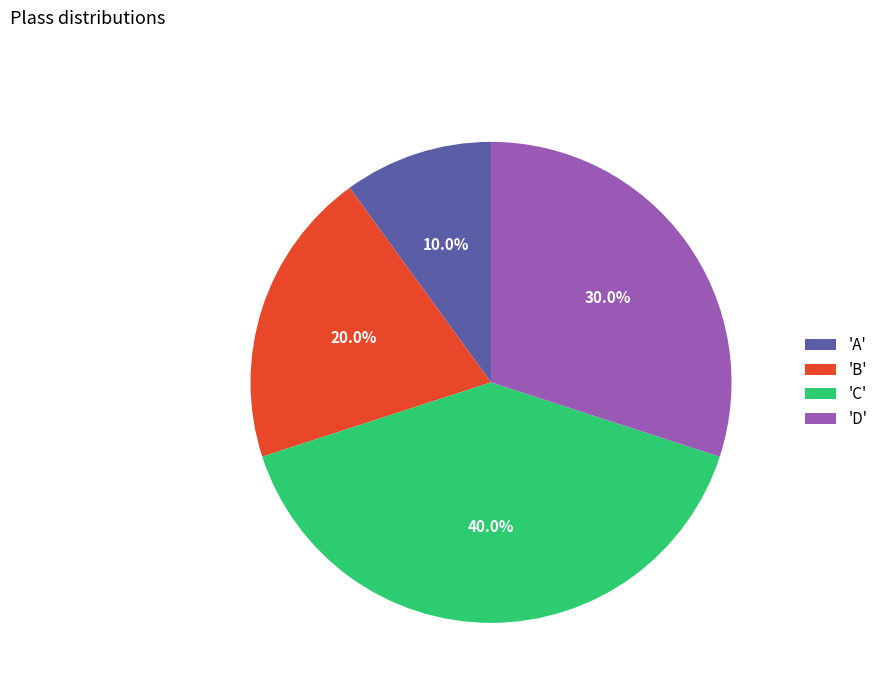

To the nearest percent, what is the average slice percentage?

25%